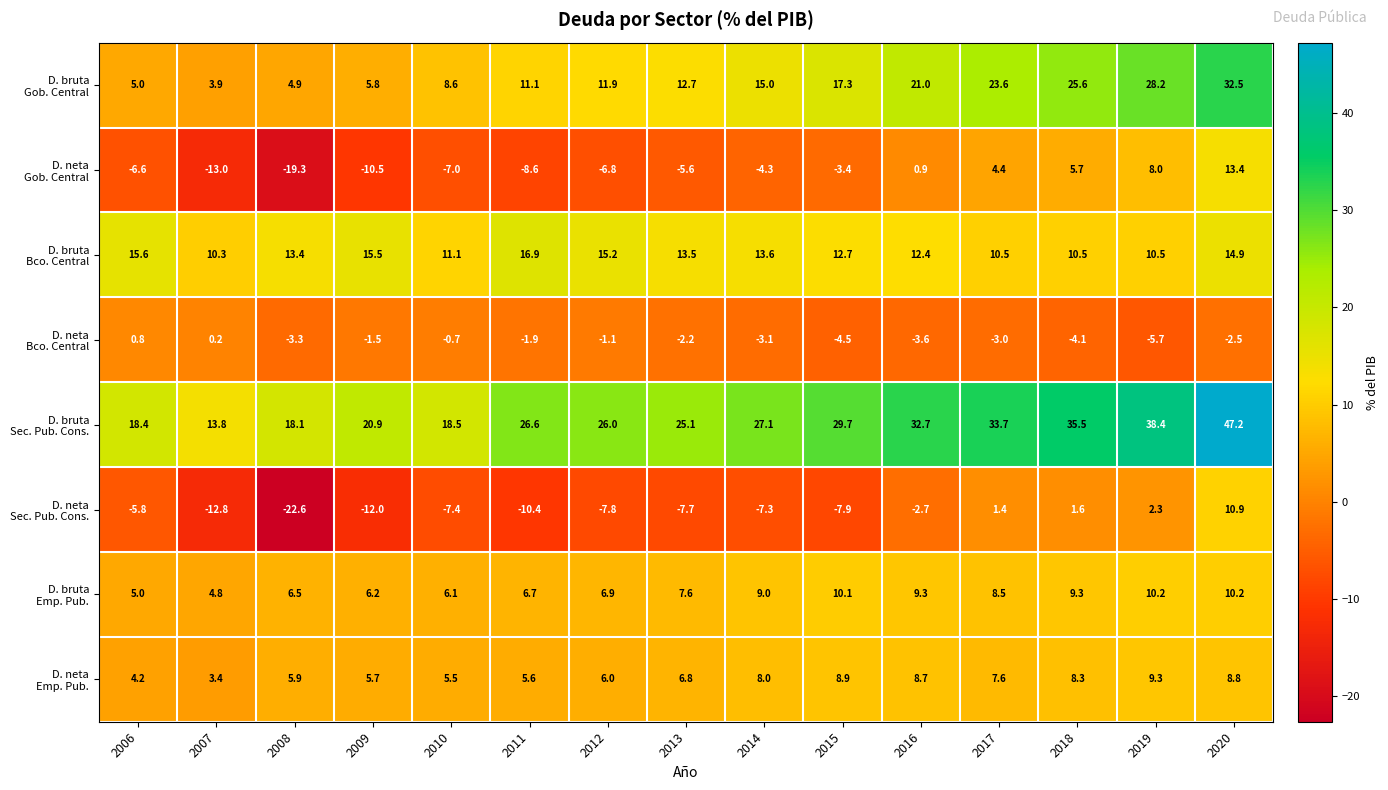

What is the spread (max minus min) of values at 2015?

37.6